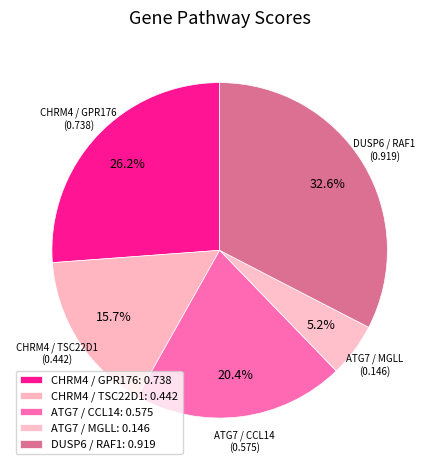

How many segments does this pie chart have?

5